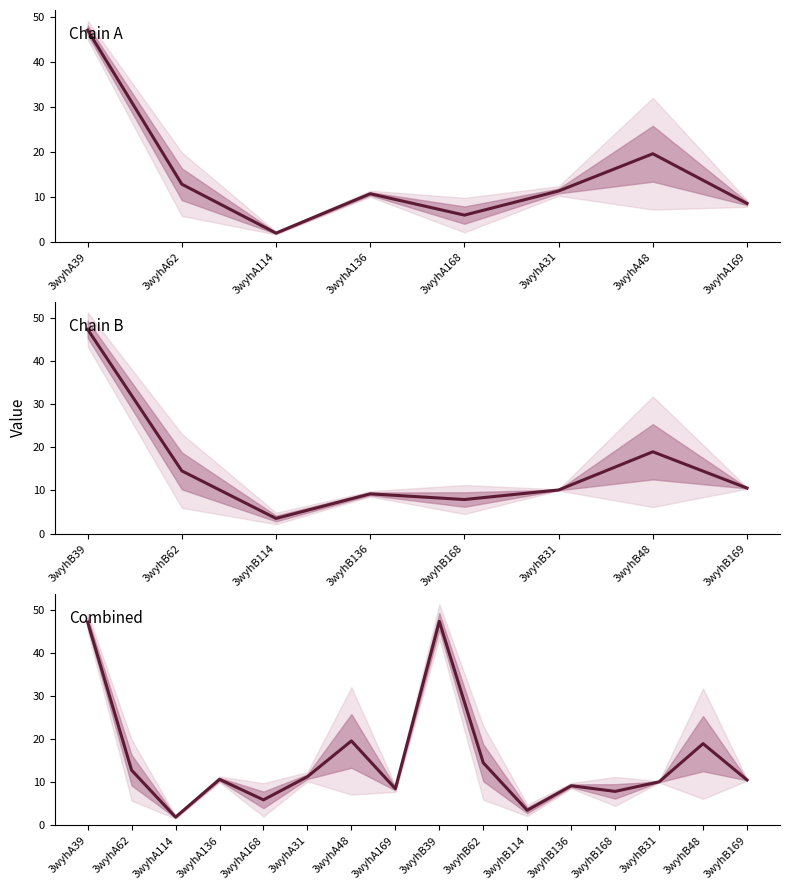

What is the approximate value at 3wyhA168?

5.9